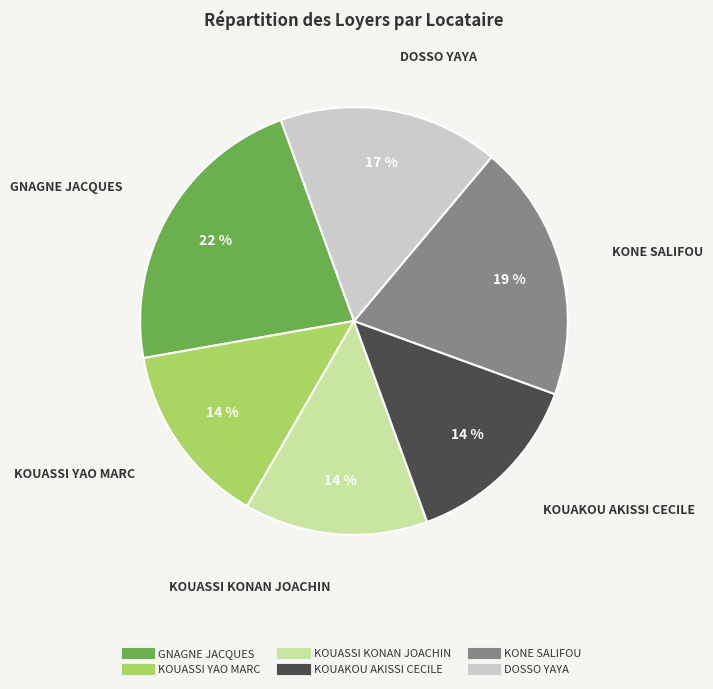

Count the number of slices in the pie.

6